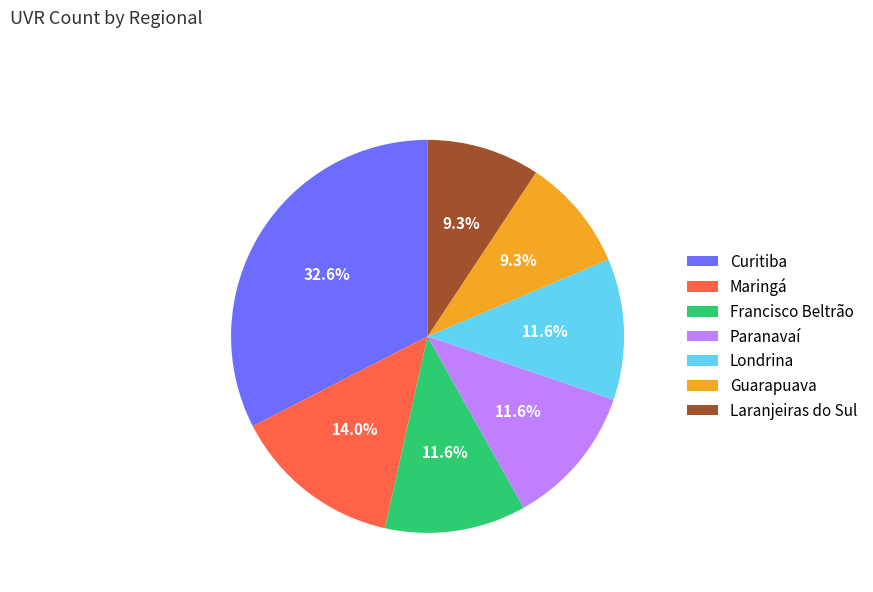

Is it true that Paranavaí is 12% of the pie?

True